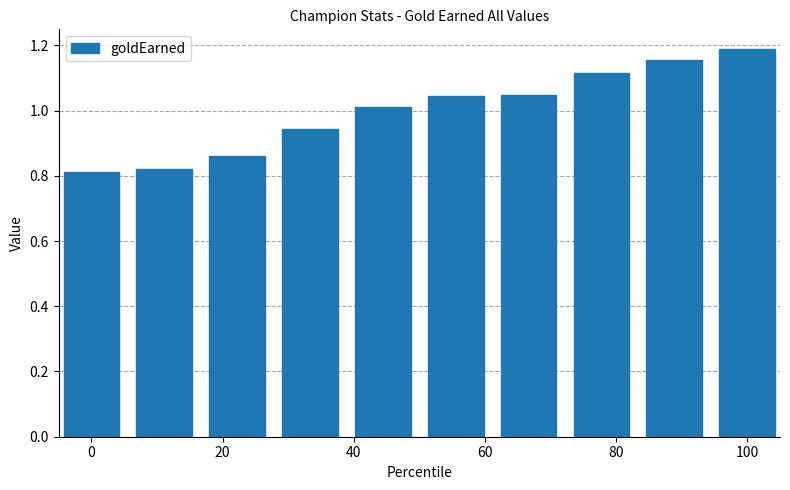

What is the difference between the maximum and second lowest values?

0.4